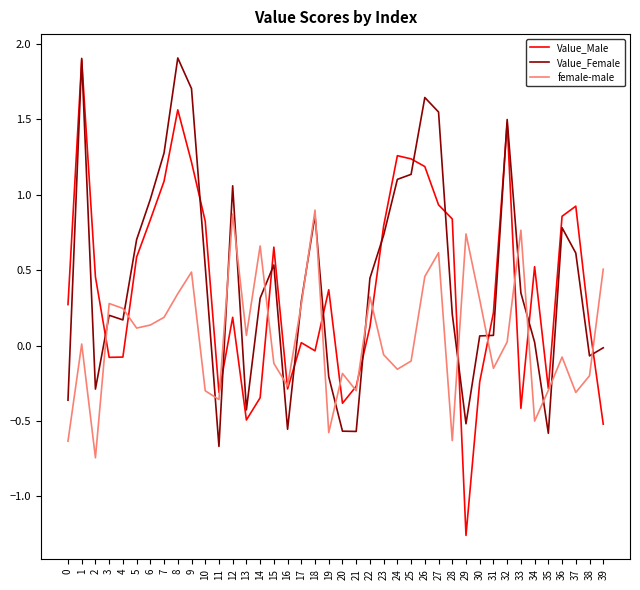

Which category has the lowest value in the Value_Female series?

11